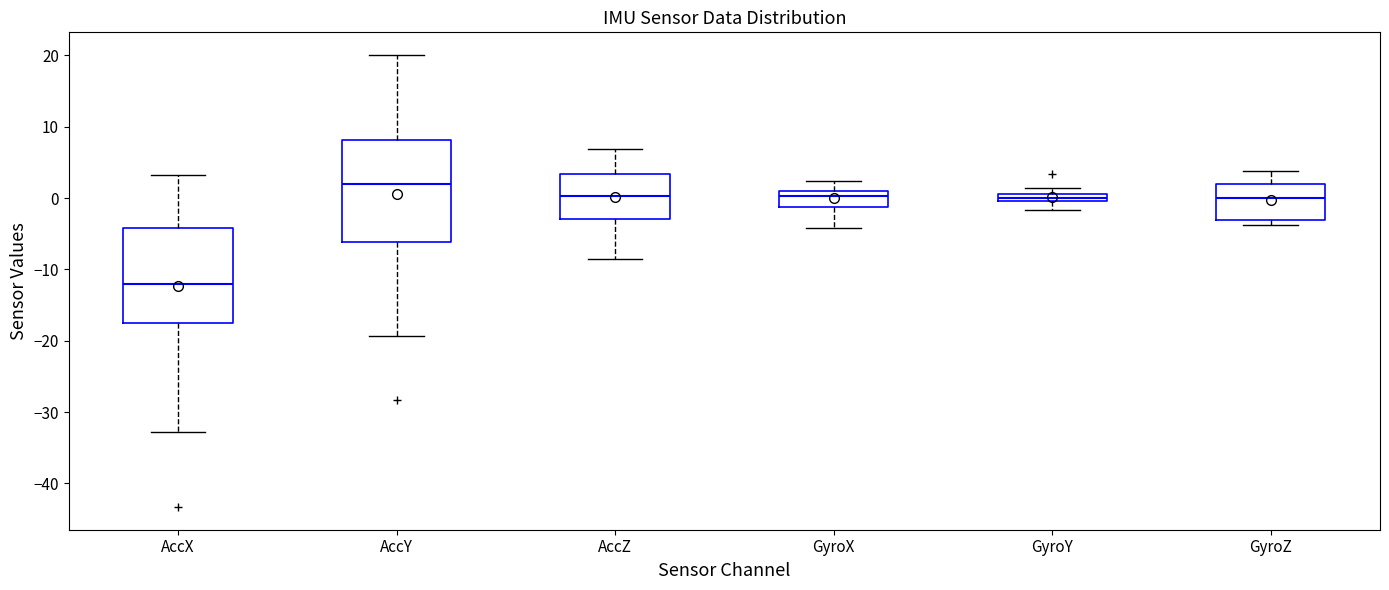

Which box's median line is the lowest?

AccX